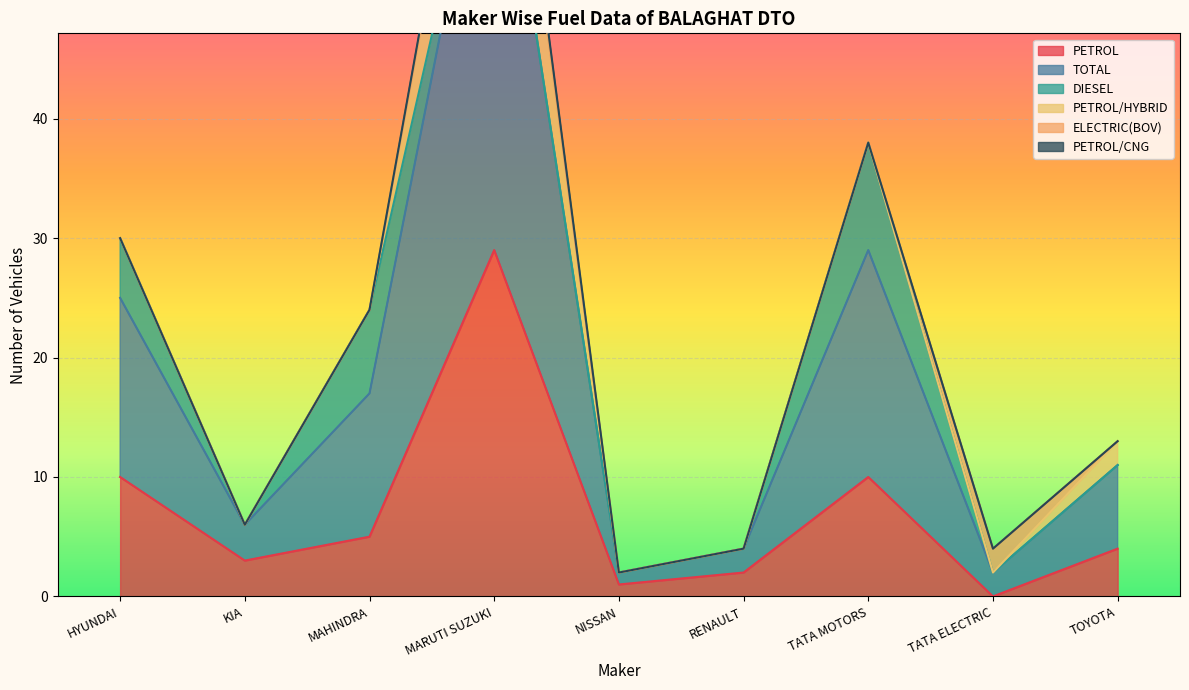

In TOTAL, how many points are higher than both neighbors (excluding endpoints)?

2